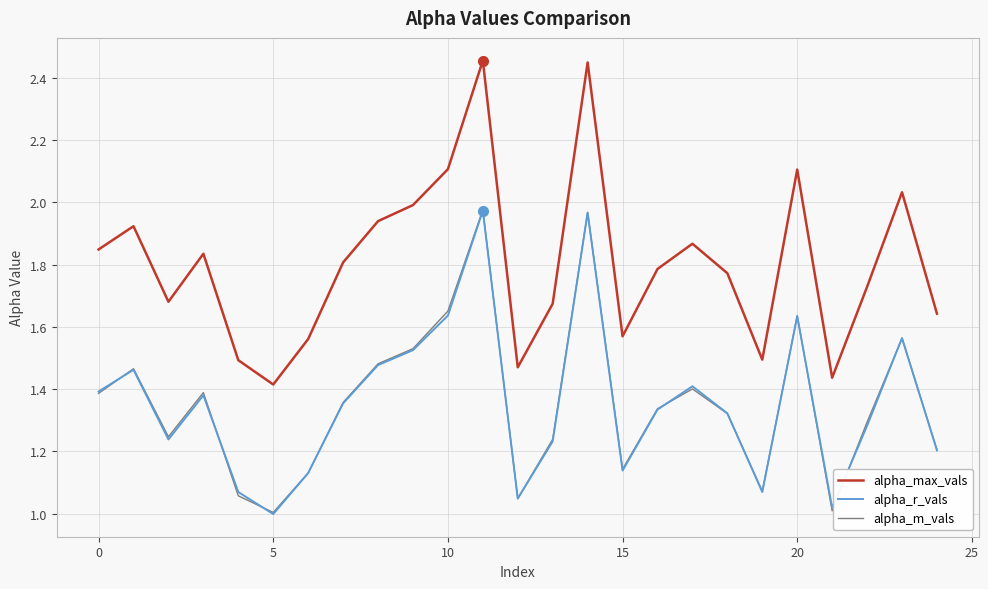

Which series has the largest total across all categories?

alpha_max_vals